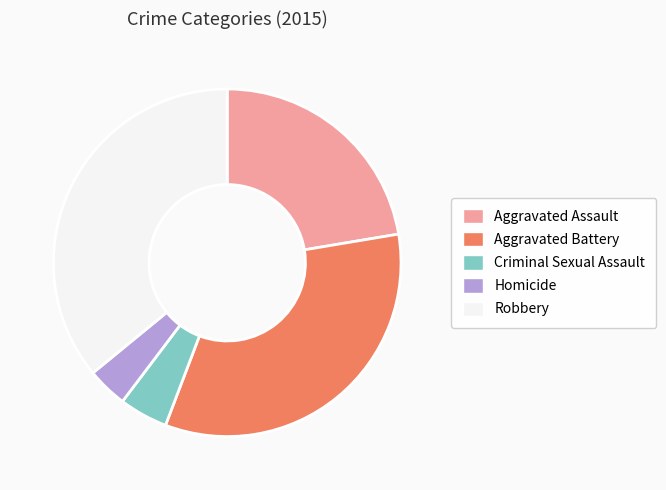

The Criminal Sexual Assault slice represents 15% of the pie. True or false?

False